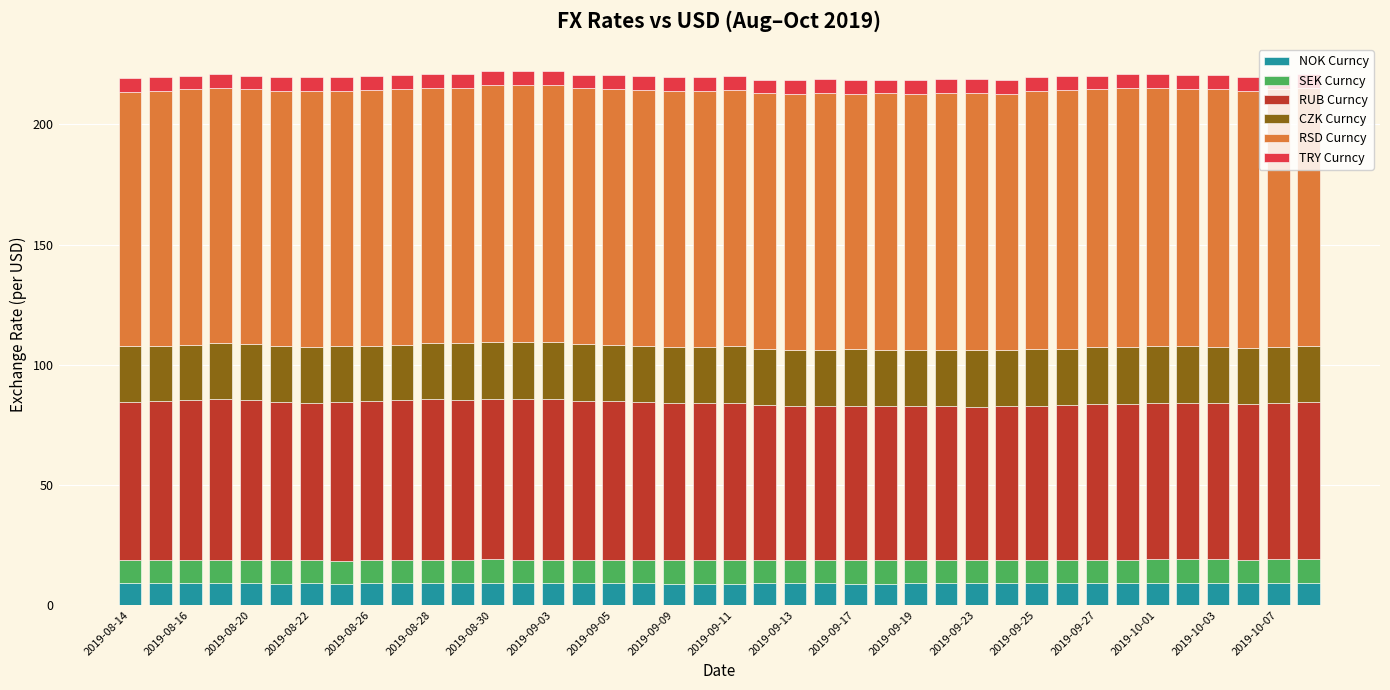

What are all the series names shown in the legend?

NOK Curncy, SEK Curncy, RUB Curncy, CZK Curncy, RSD Curncy, TRY Curncy